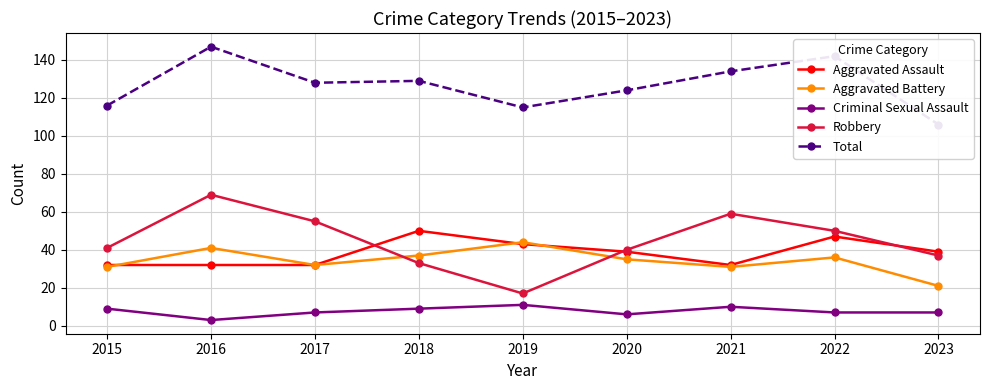

True or false: Total has a value of 185 at 2015.

False